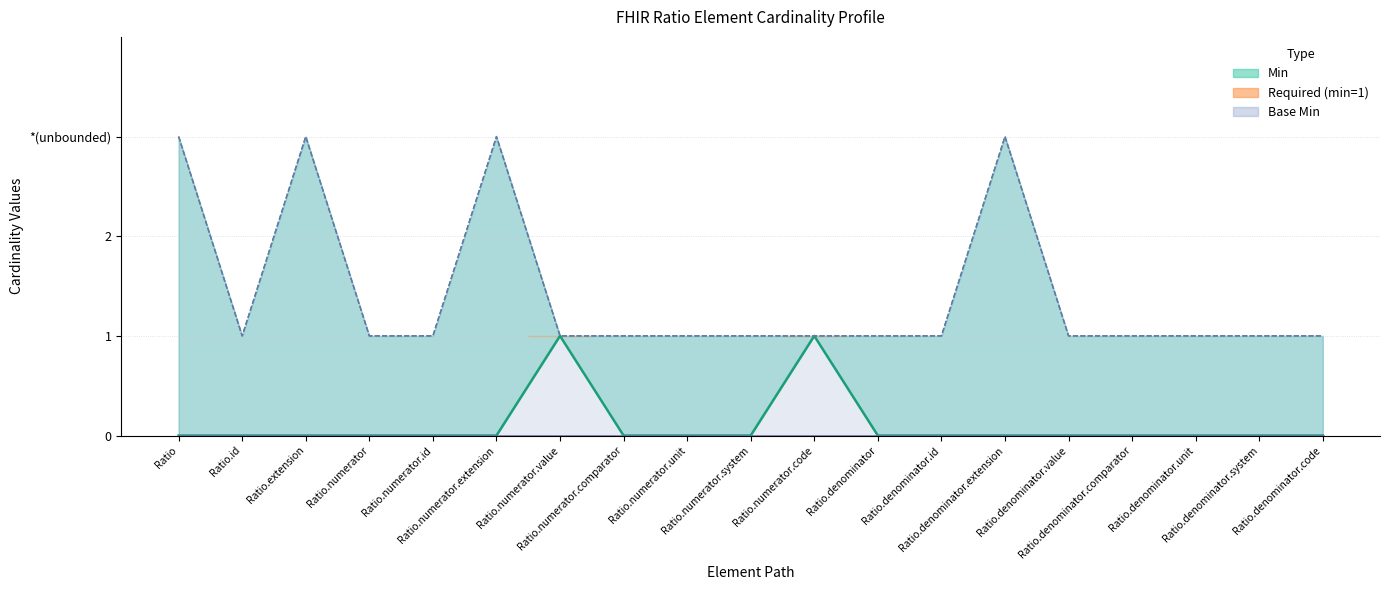

At which label is the value closest to 0?

Ratio